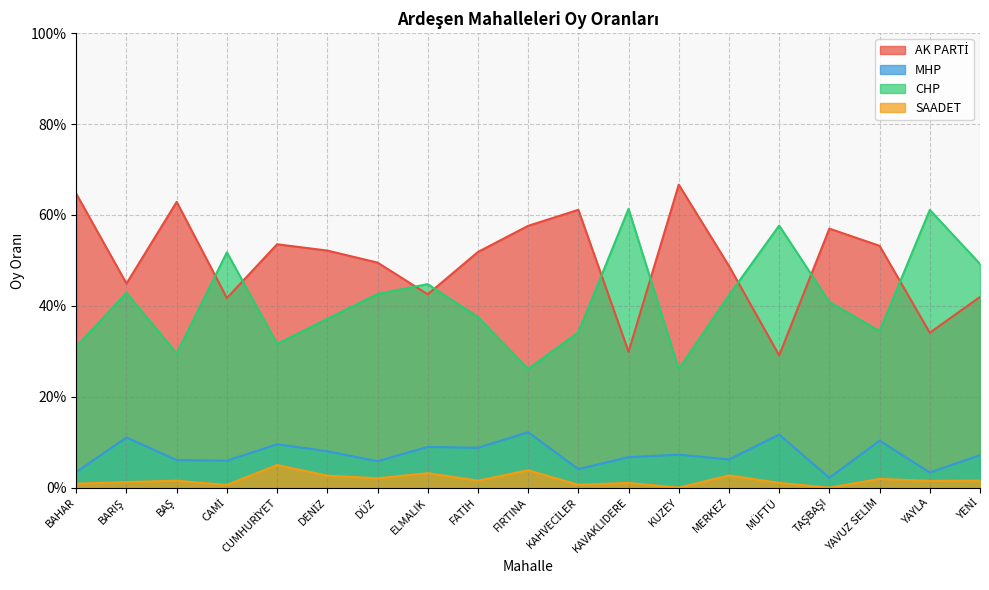

What is the lowest value of the CHP series?

0.3